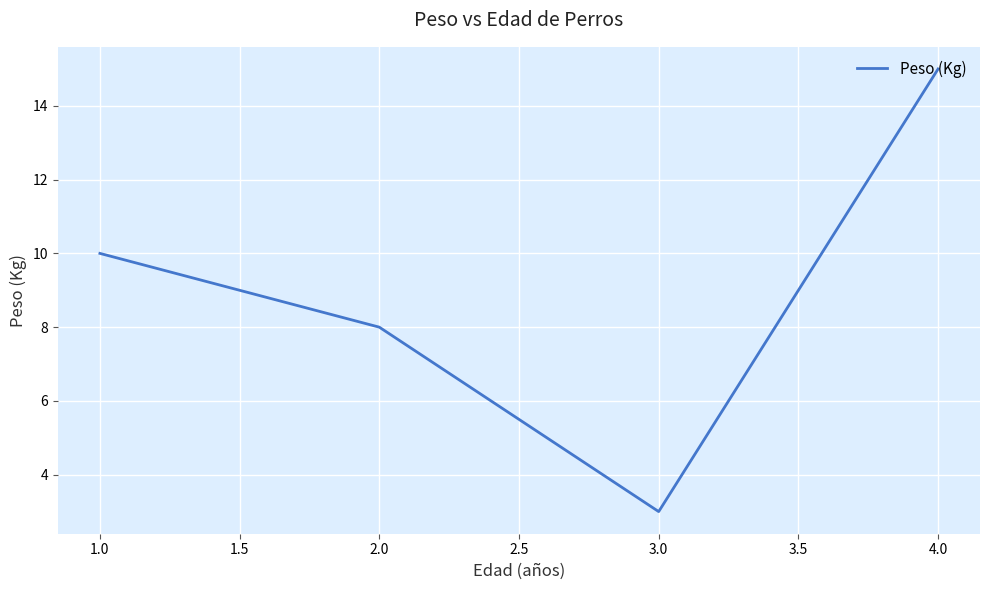

What is the smallest value displayed?

3